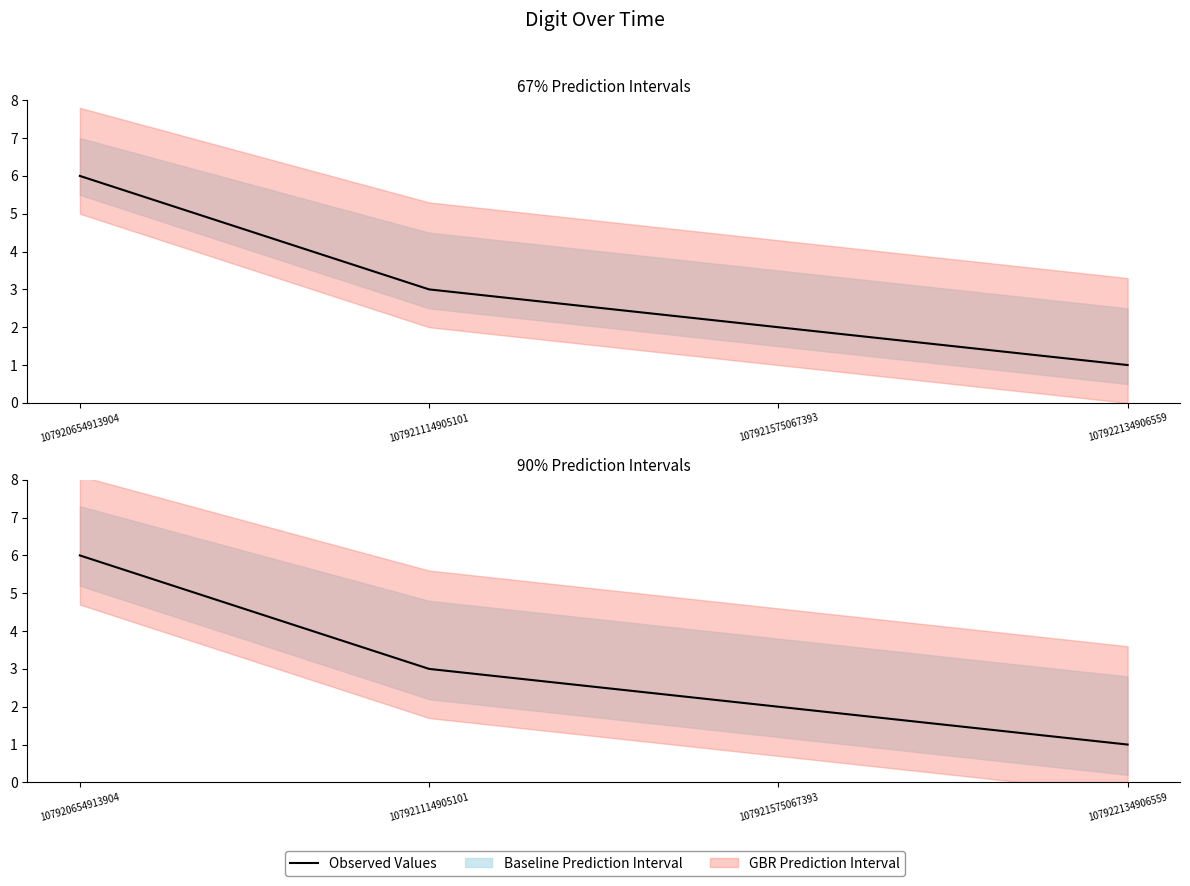

What is the approximate value at 107921575067393?

2